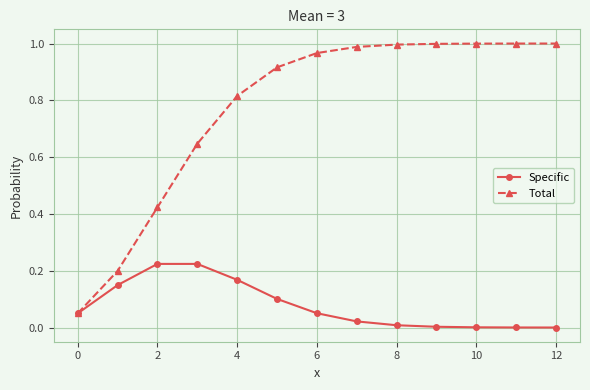

Which series has the largest total across all categories?

Total